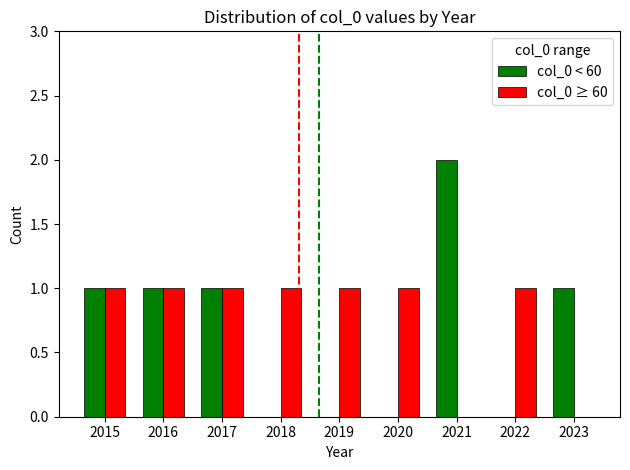

Is it true that col_0 ≥ 60 equals 0 at 2021?

True